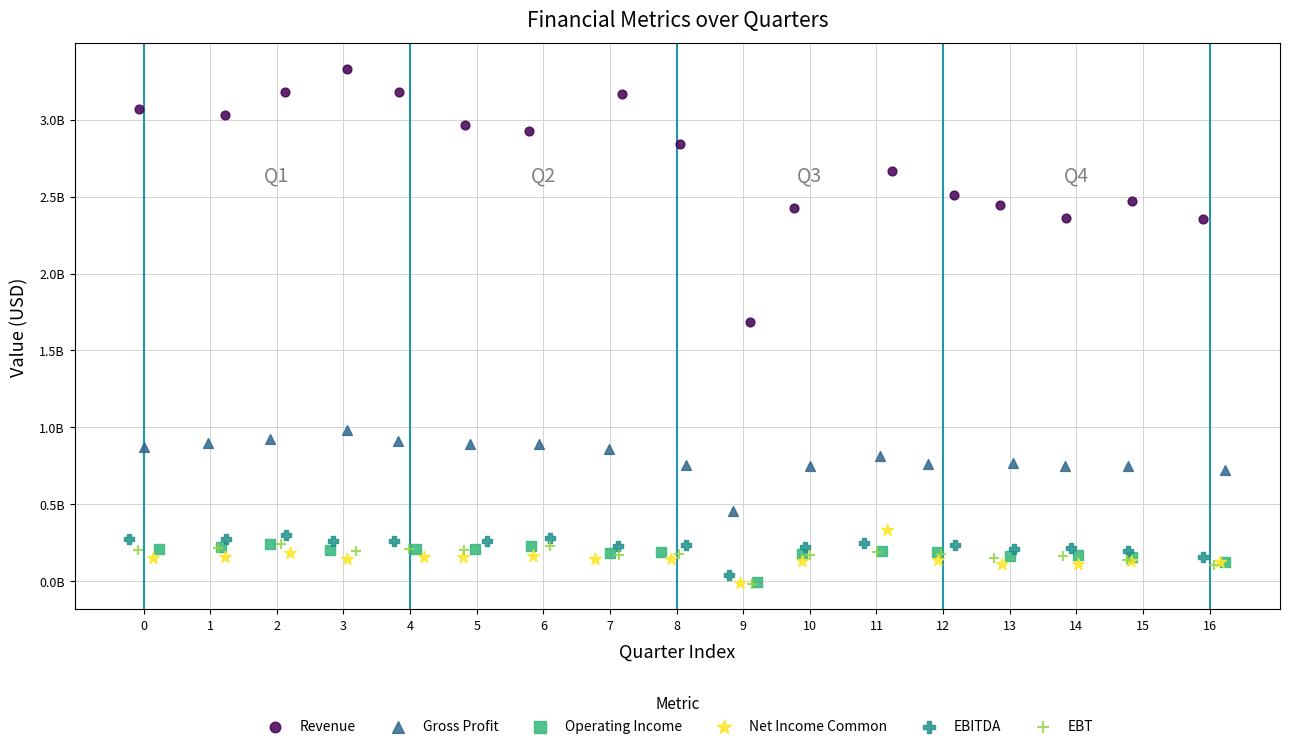

What are all the series names shown in the legend?

Revenue, Gross Profit, Operating Income, Net Income Common, EBITDA, EBT